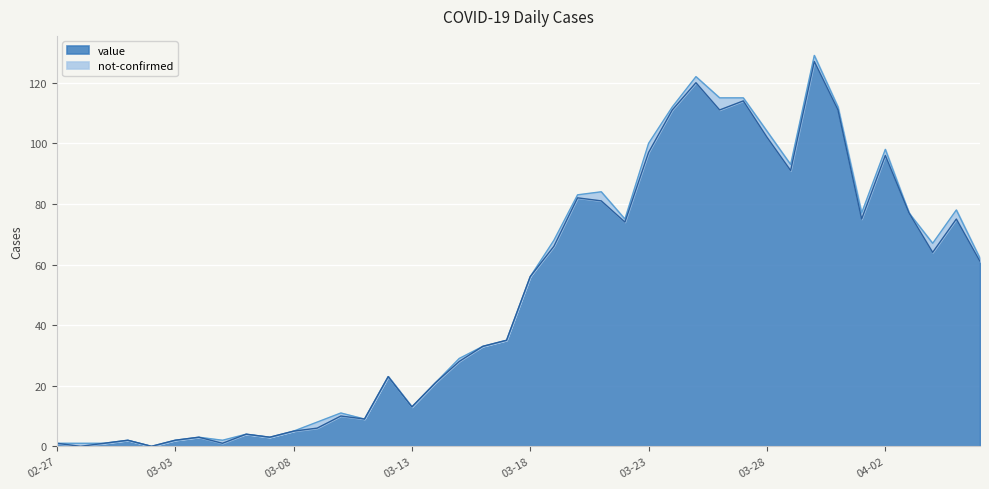

What is the average value?

50